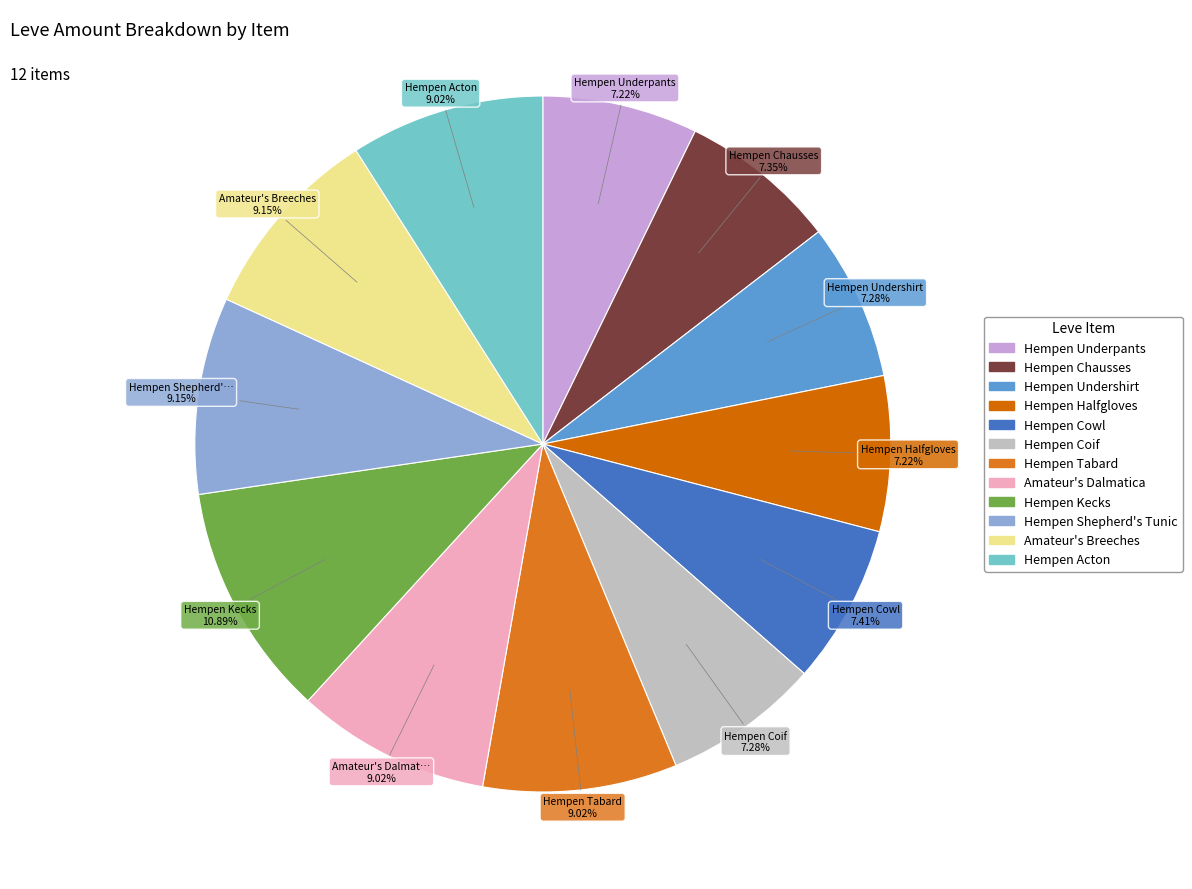

What is the change in value from Hempen Coif to Hempen Kecks?

+56